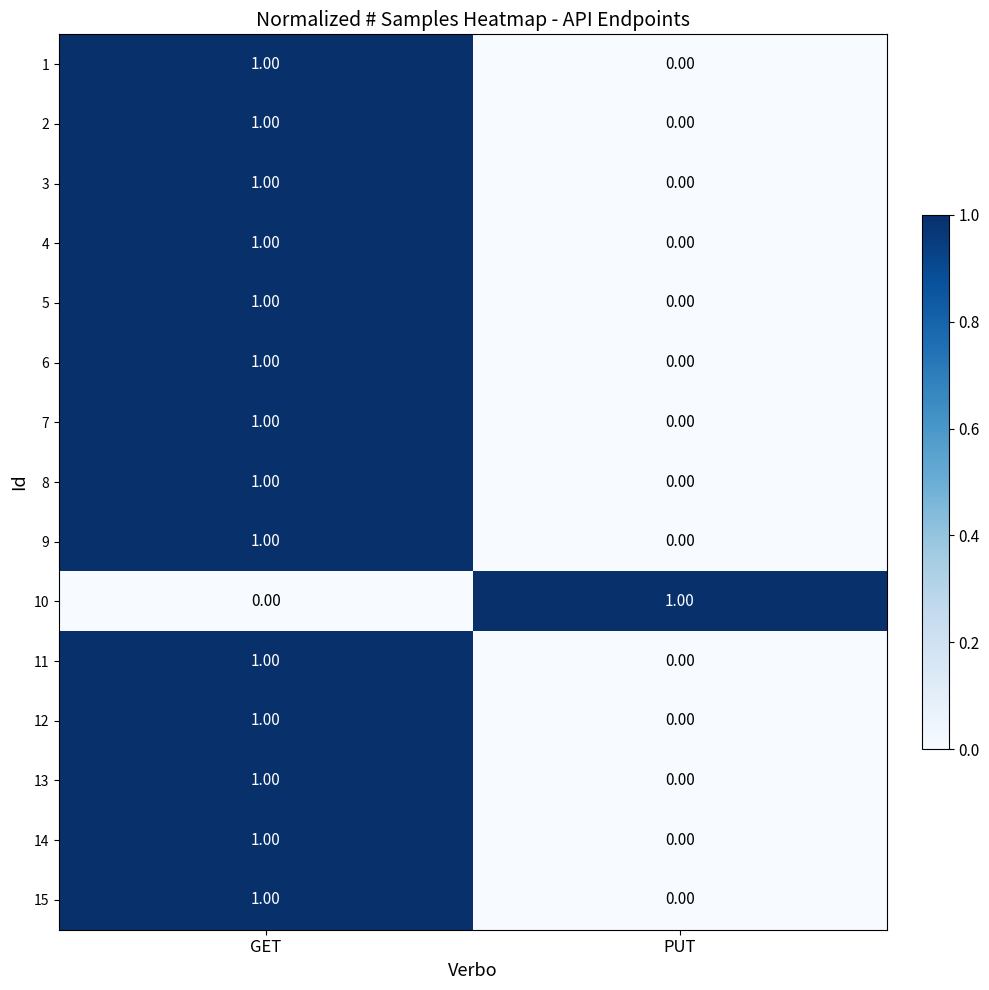

At which label is 2 closest to 0?

PUT